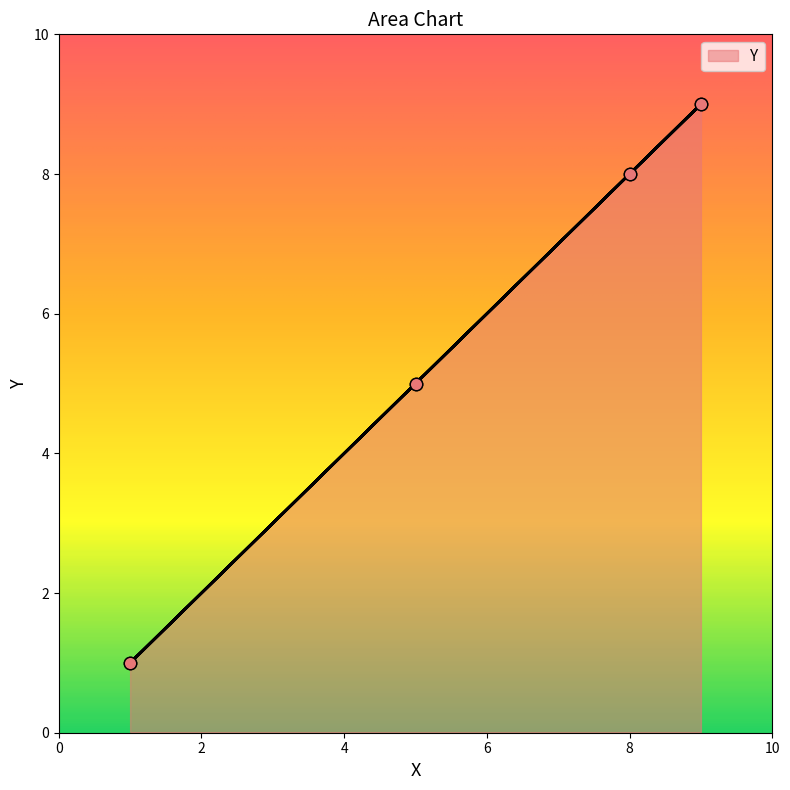

What is the change in value from 5 to 9?

+4